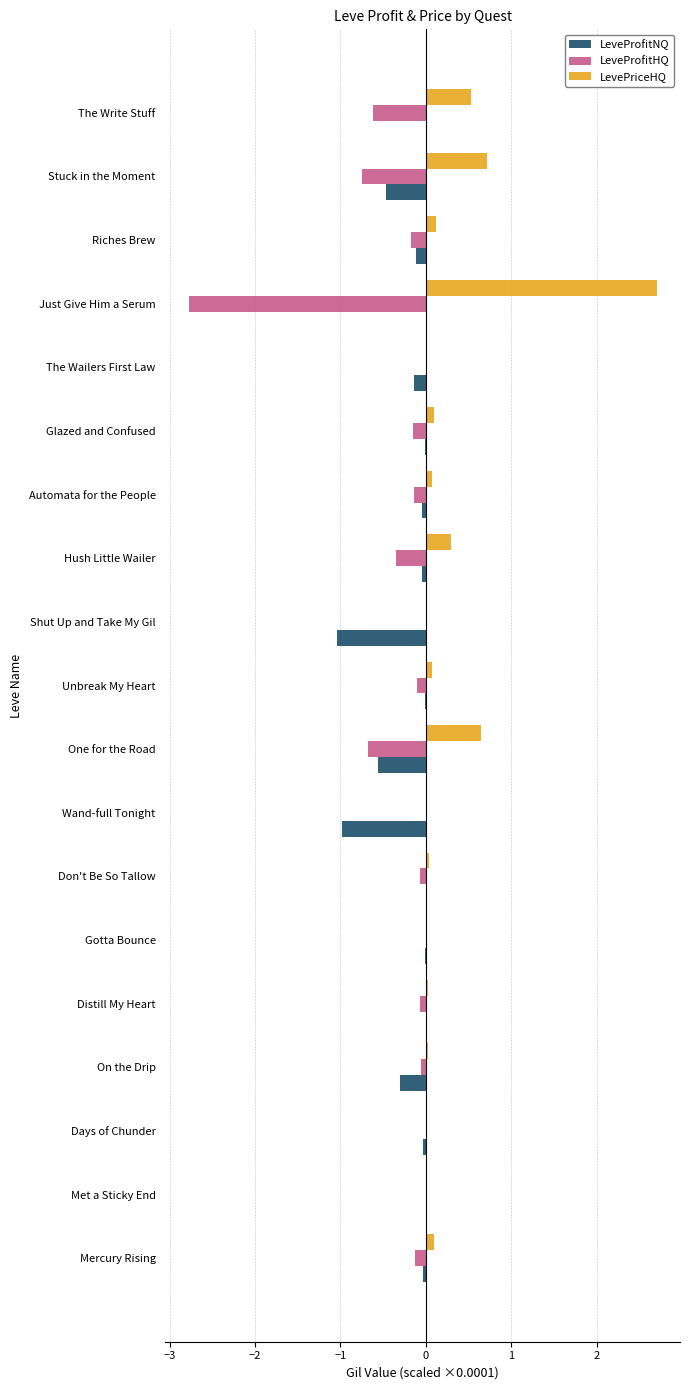

What are all the series names shown in the legend?

LeveProfitNQ, LeveProfitHQ, LevePriceHQ